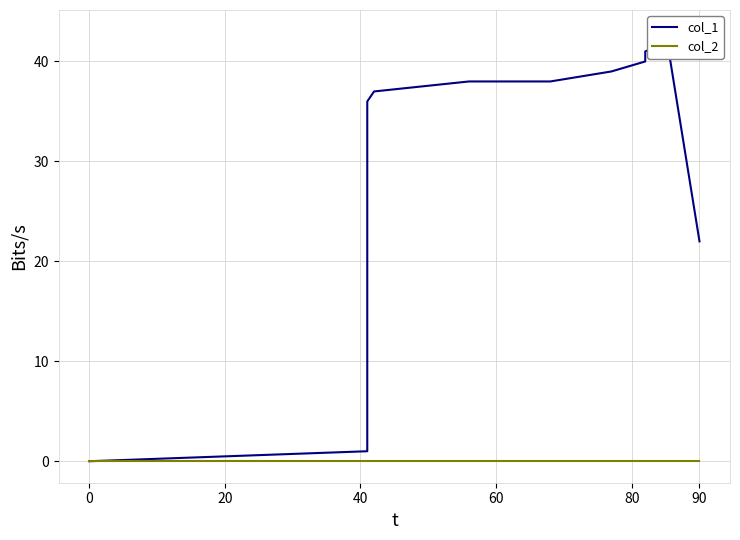

How many values in the col_1 series are below 38?

7